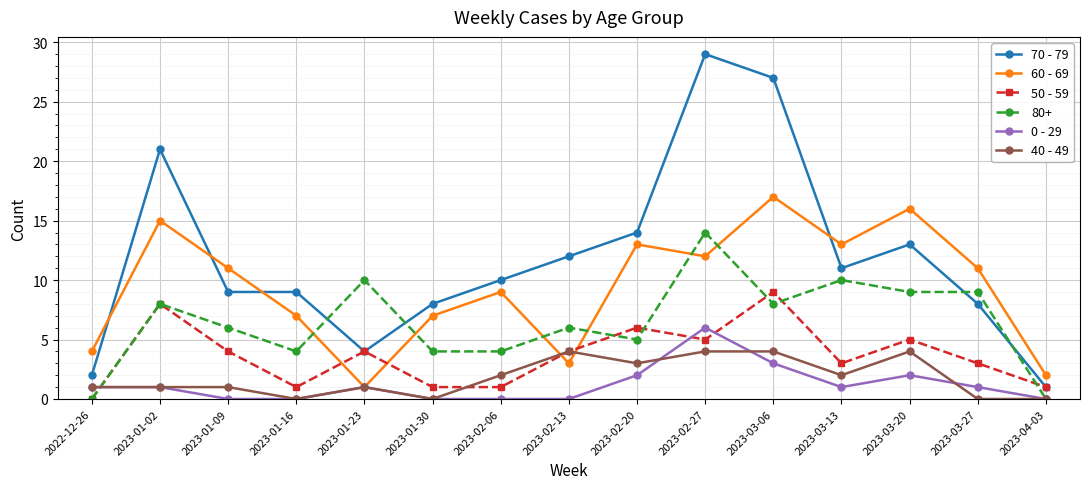

In 50 - 59, how many points are higher than both neighbors (excluding endpoints)?

5